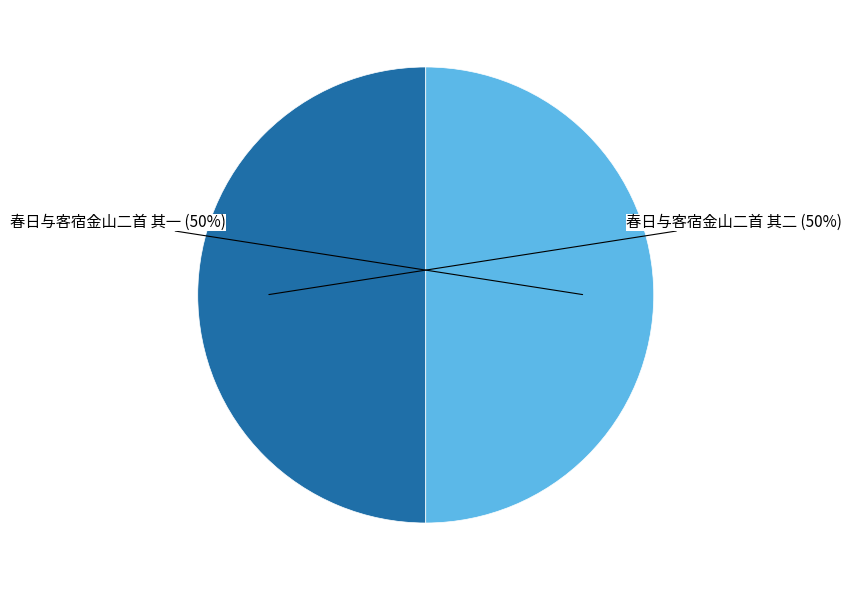

To the nearest percent, what is the average slice percentage?

50%